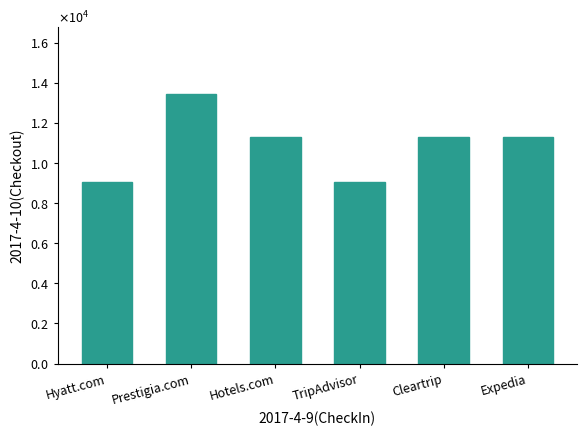

Are the bars horizontal?

No